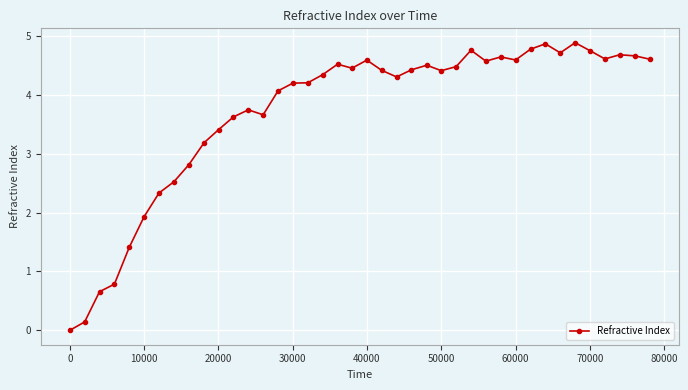

What is the difference between the maximum and minimum values?

4.9